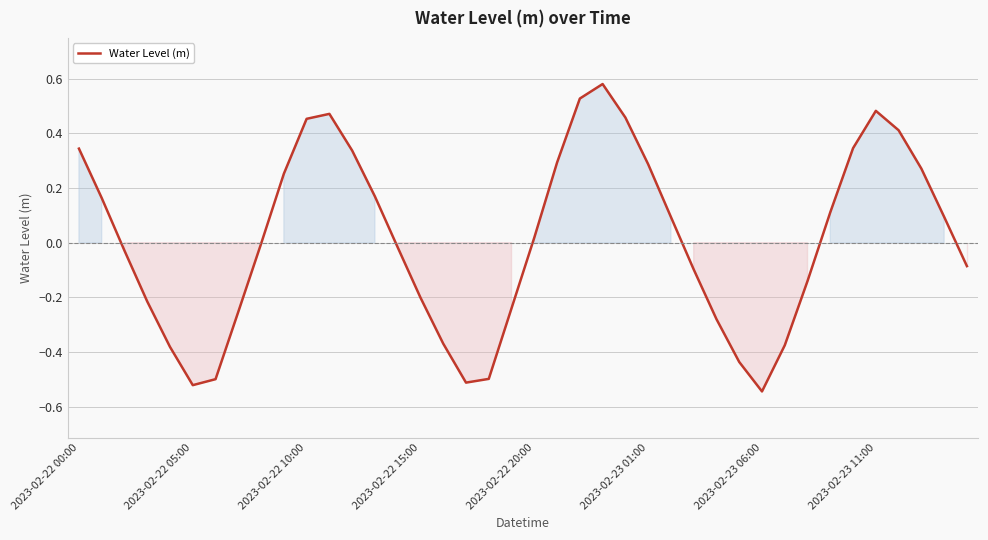

What is the difference between the maximum and minimum values?

1.1